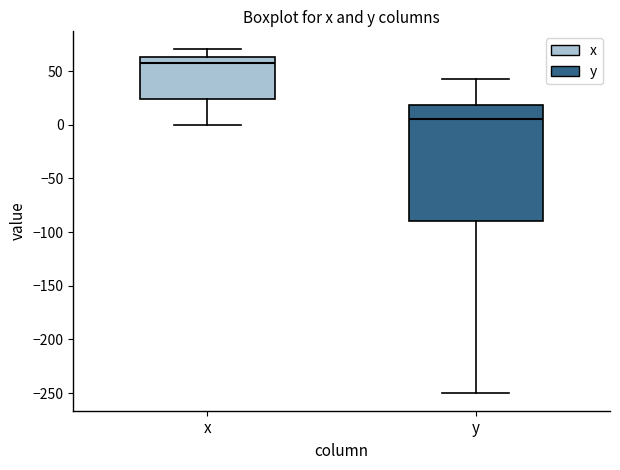

Reading left to right, read every box against the y-axis: the position of its median line, the range the box covers, and the ends of its whiskers. The values are not printed on the chart, so give them approximately, as read against the axis.

x: median 55, box 25 to 65, whiskers 0 to 70
y: median 5, box -90 to 20, whiskers -250 to 45